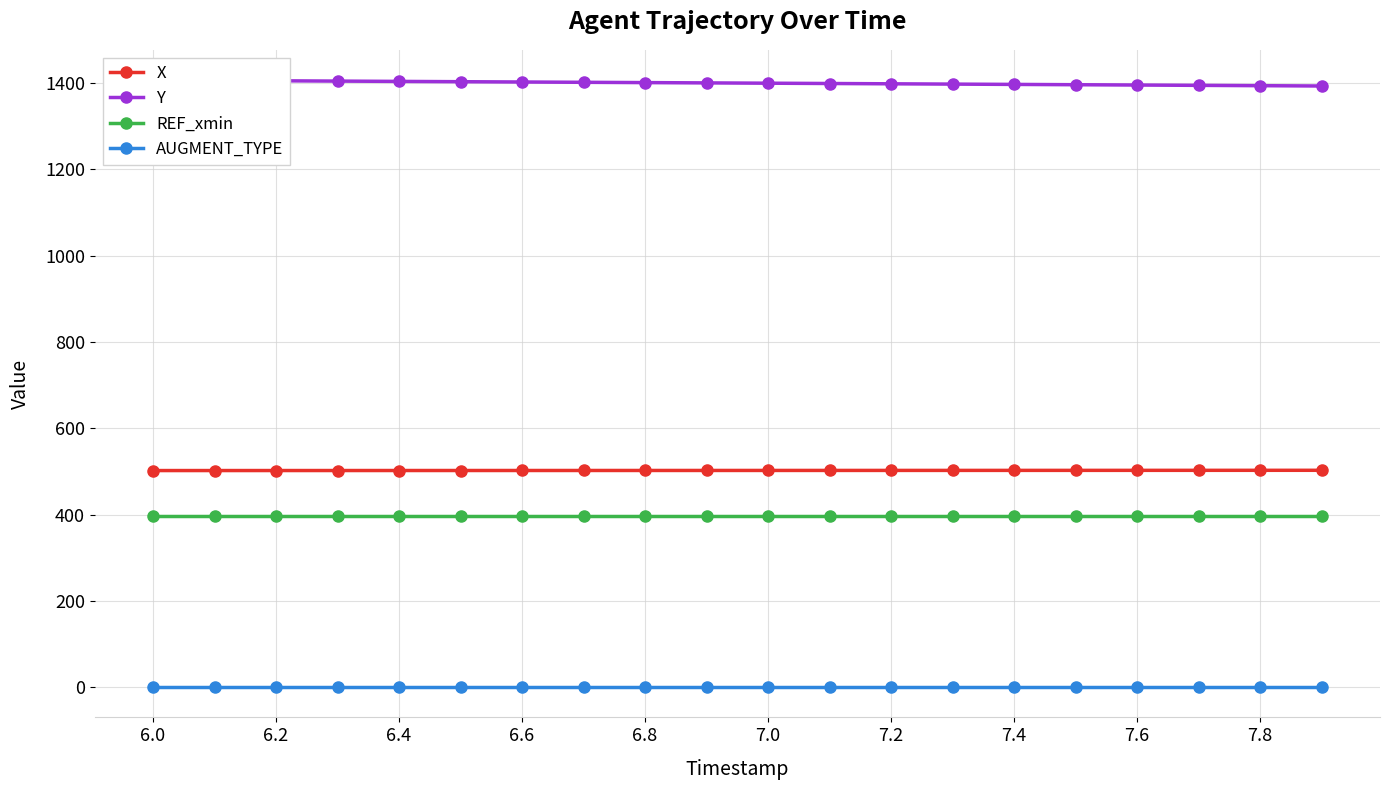

What is the value of the X point at the 7th from the left?

502.6